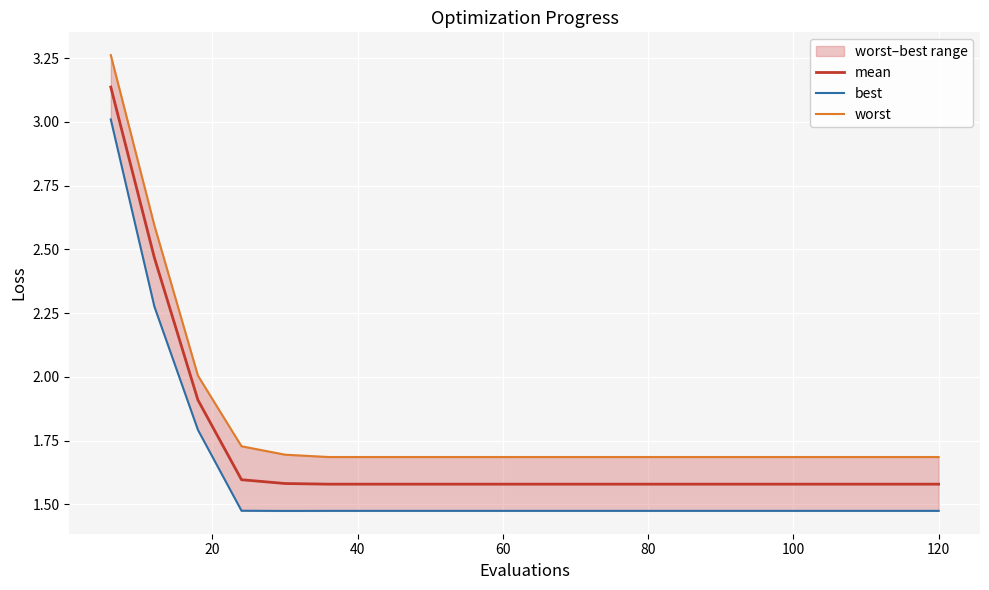

What is the sum of all best values?

32.1